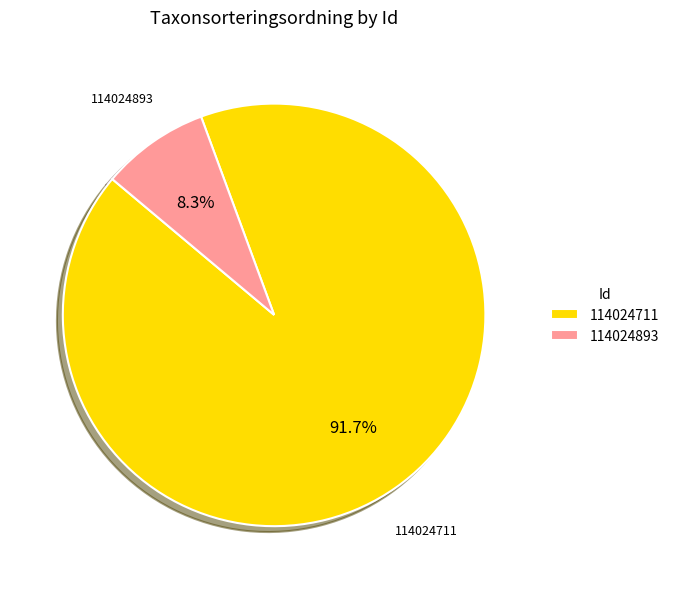

Approximately how many times larger is the value at 114024893 compared to 114024711?

0.1